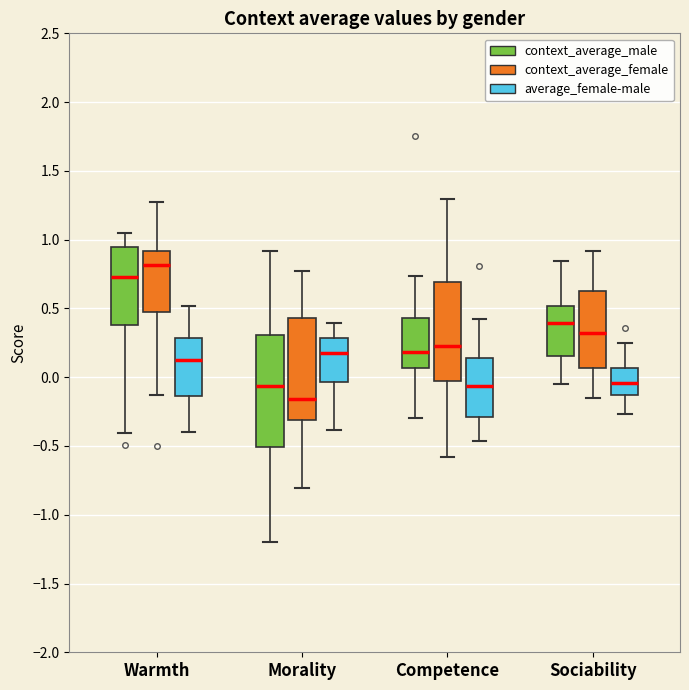

Reading left to right, read every box against the y-axis: the position of its median line, the range the box covers, and the ends of its whiskers. The values are not printed on the chart, so give them approximately, as read against the axis.

Warmth (context_average_male): median 0.75, box 0.40 to 0.95, whiskers -0.40 to 1.05
Warmth (context_average_female): median 0.80, box 0.45 to 0.90, whiskers -0.15 to 1.25
Warmth (average_female-male): median 0.15, box -0.15 to 0.30, whiskers -0.40 to 0.50
Morality (context_average_male): median -0.05, box -0.50 to 0.30, whiskers -1.20 to 0.90
Morality (context_average_female): median -0.15, box -0.30 to 0.45, whiskers -0.80 to 0.75
Morality (average_female-male): median 0.20, box -0.05 to 0.30, whiskers -0.40 to 0.40
Competence (context_average_male): median 0.20, box 0.05 to 0.45, whiskers -0.30 to 0.75
Competence (context_average_female): median 0.25, box -0.05 to 0.70, whiskers -0.60 to 1.30
Competence (average_female-male): median -0.05, box -0.30 to 0.15, whiskers -0.45 to 0.45
Sociability (context_average_male): median 0.40, box 0.15 to 0.50, whiskers -0.05 to 0.85
Sociability (context_average_female): median 0.30, box 0.05 to 0.60, whiskers -0.15 to 0.90
Sociability (average_female-male): median -0.05, box -0.15 to 0.05, whiskers -0.25 to 0.25